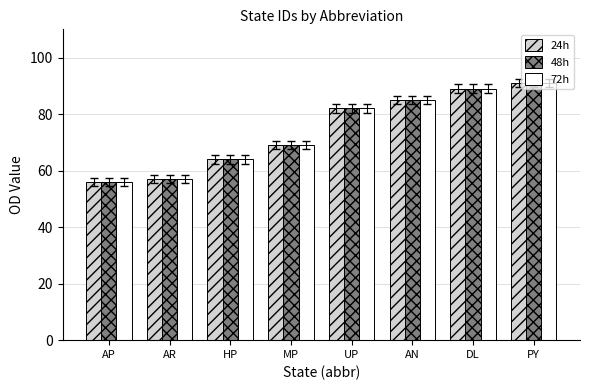

Count the number of categories in the chart.

8